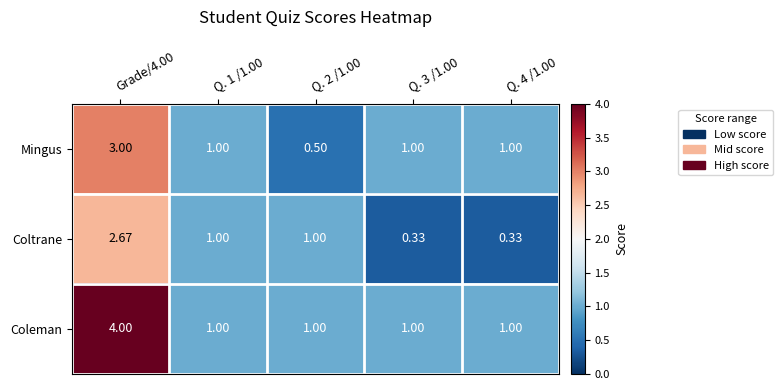

Which series has the widest spread of values?

Coleman